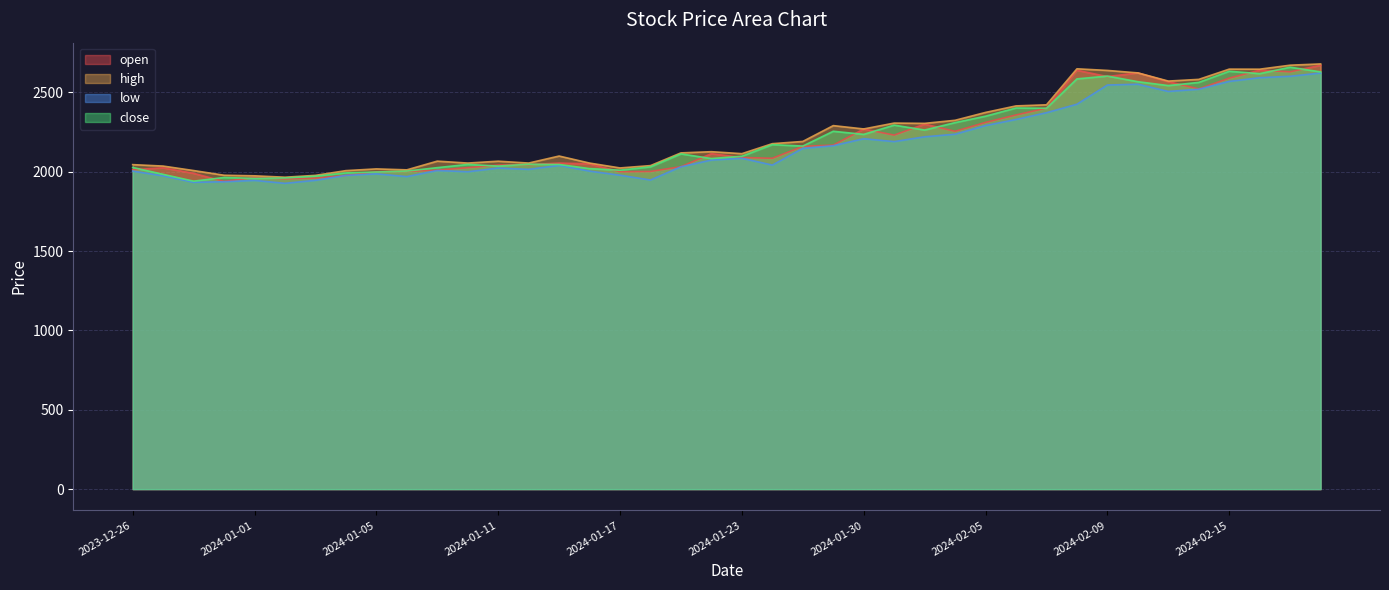

How many distinct data groups are displayed?

4